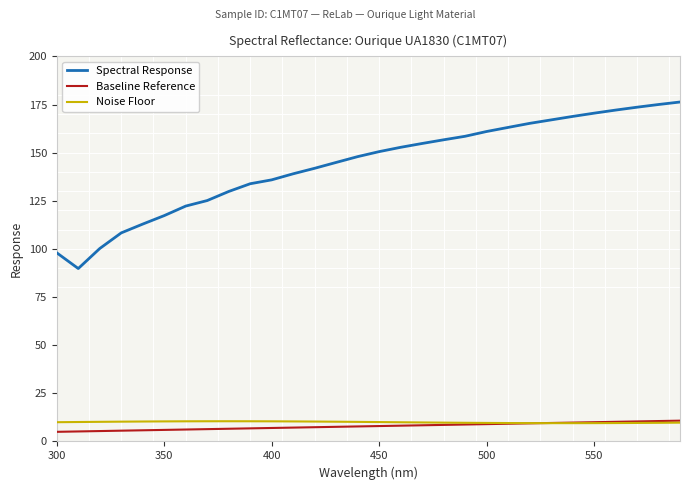

Which series has the widest spread of values?

Spectral Response